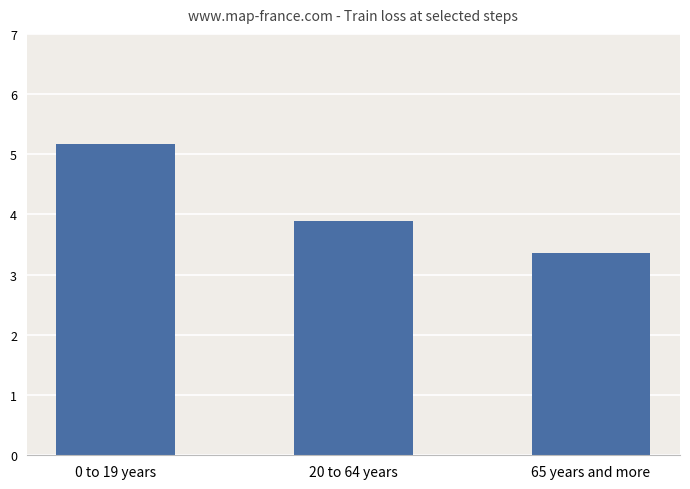

What is the average value?

4.1